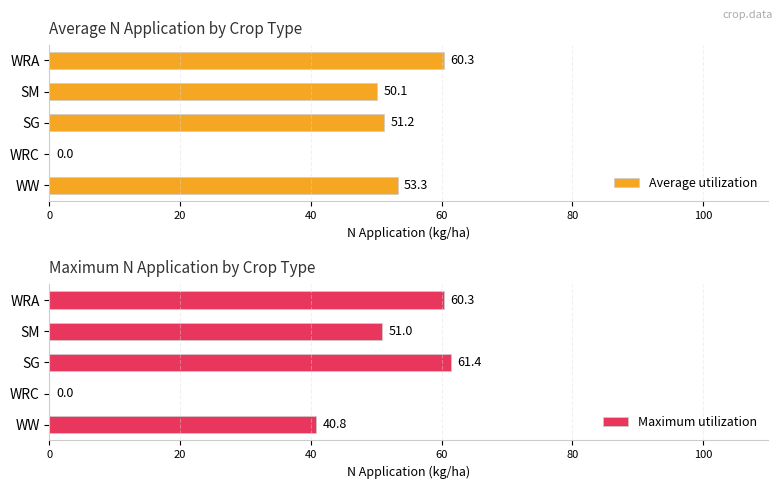

Does the chart contain any negative values?

No